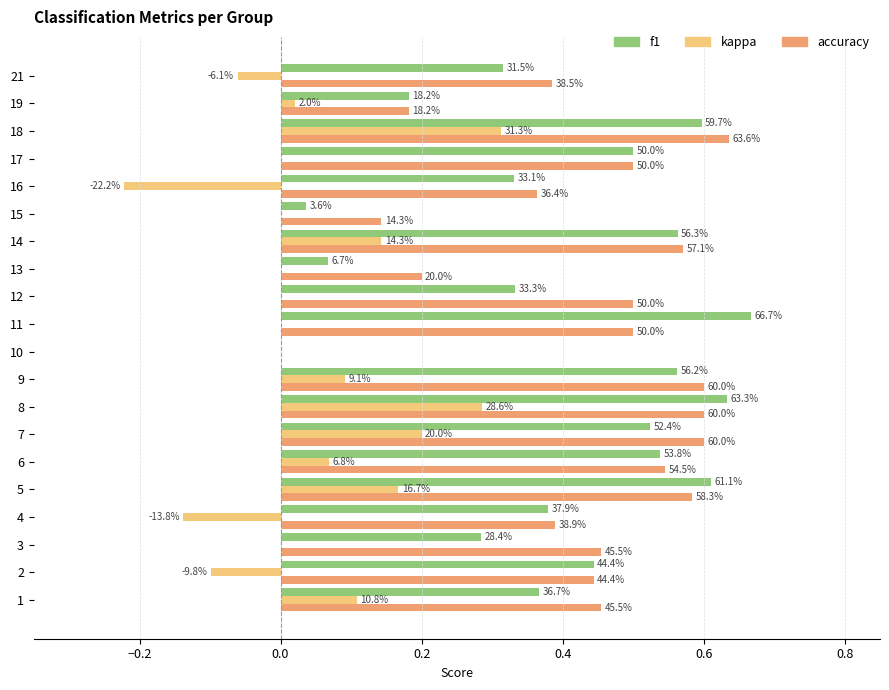

What are all the series names shown in the legend?

f1, kappa, accuracy